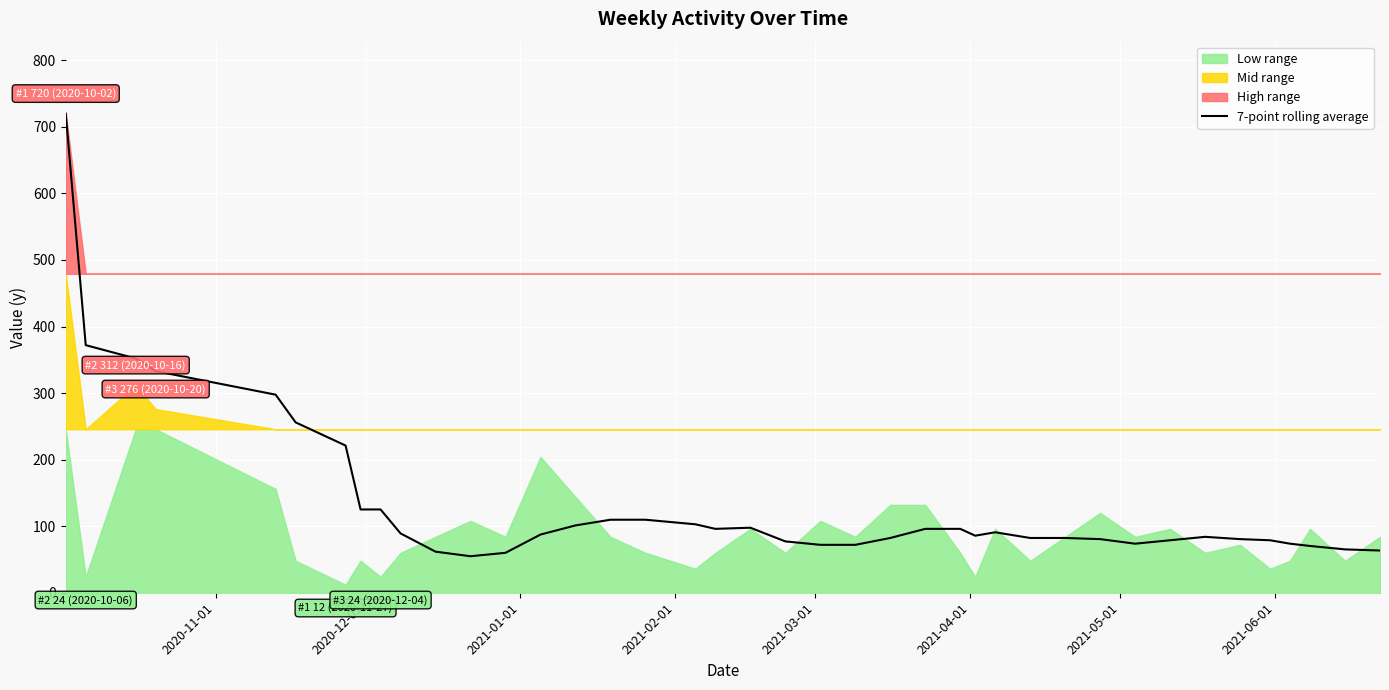

What is the minimum value for 7-point rolling average?

54.9